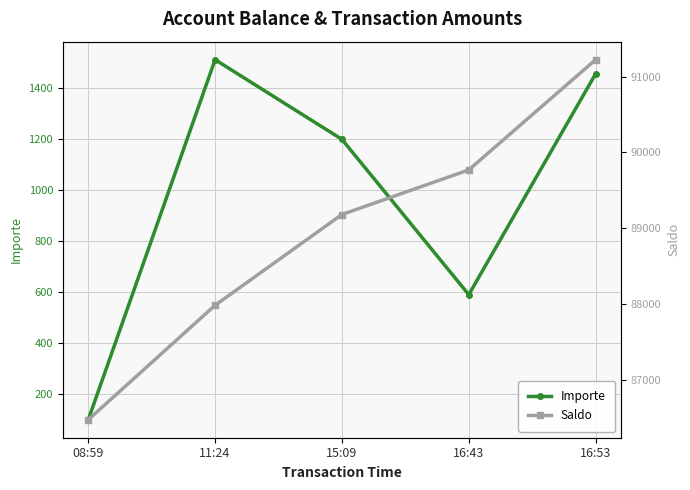

Is the value of Importe at 15:09 greater than the value of Saldo at 16:53?

No